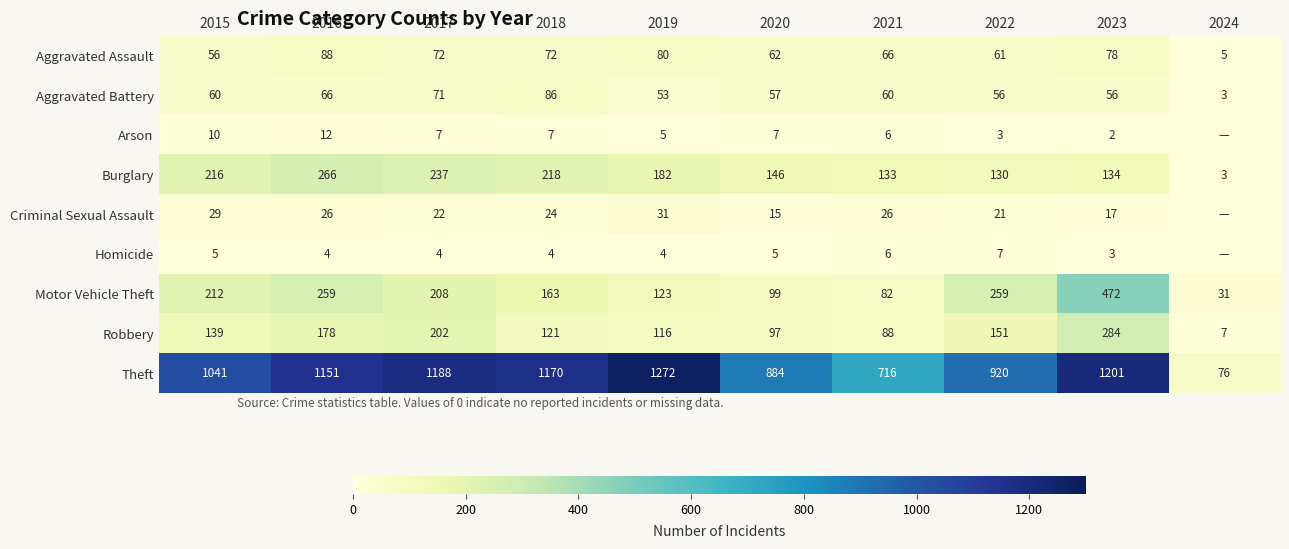

Between 2019 and 2015, which is larger?

2019